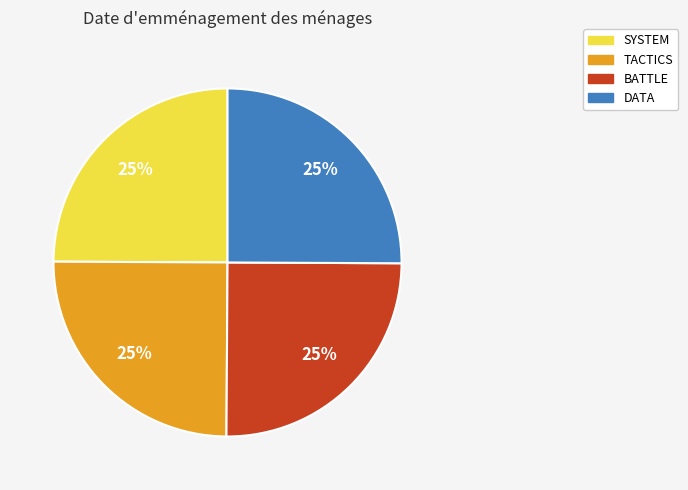

What is the ratio of the value at BATTLE to the value at DATA?

1.0